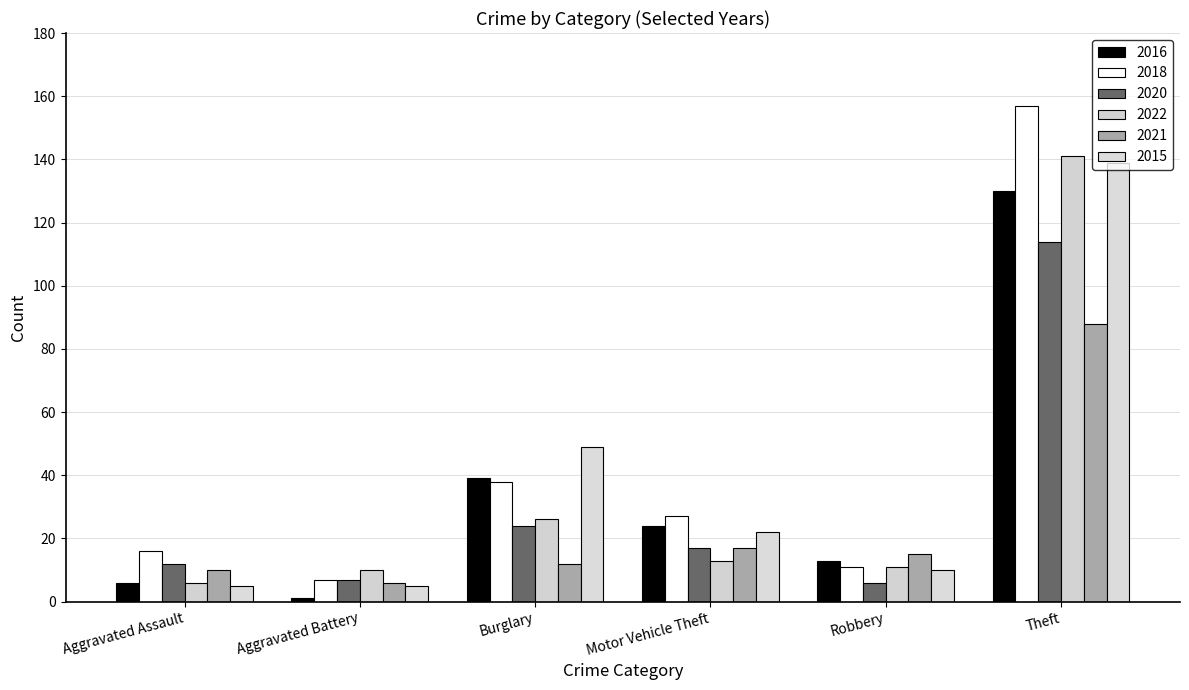

What is the minimum value shown in the chart?

1